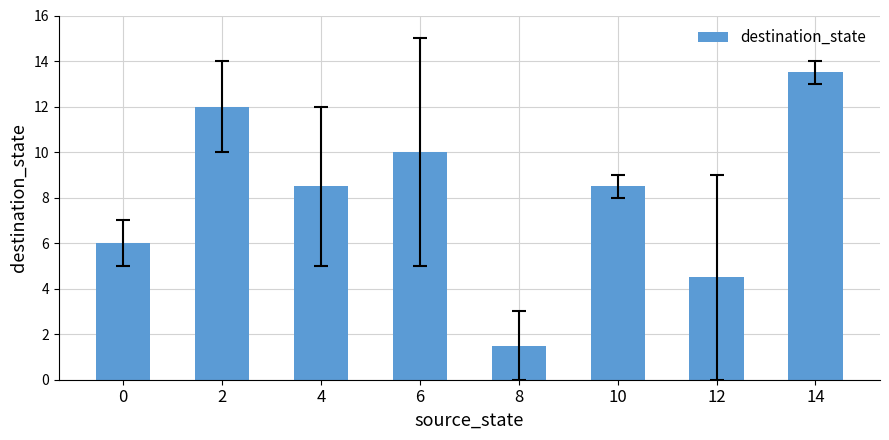

What is the sum of all values?

64.5